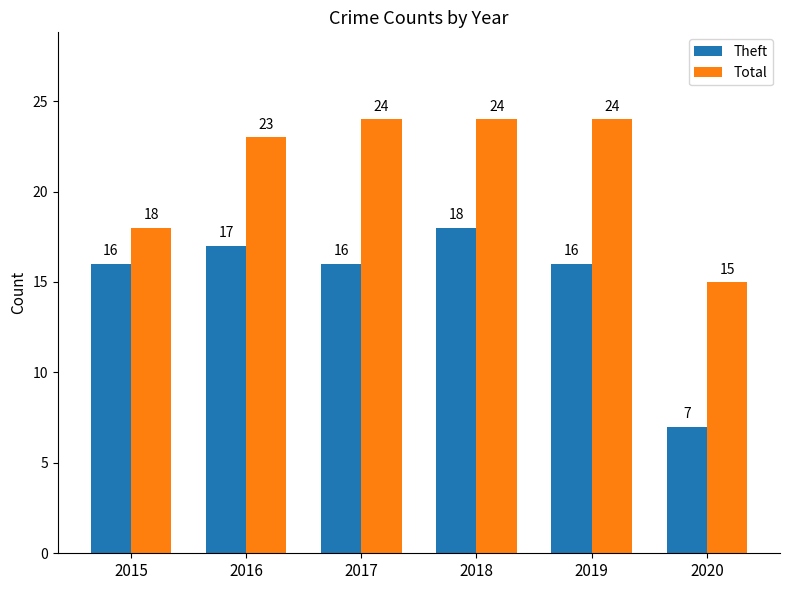

True or false: Theft has a value of 16 at 2019.

True